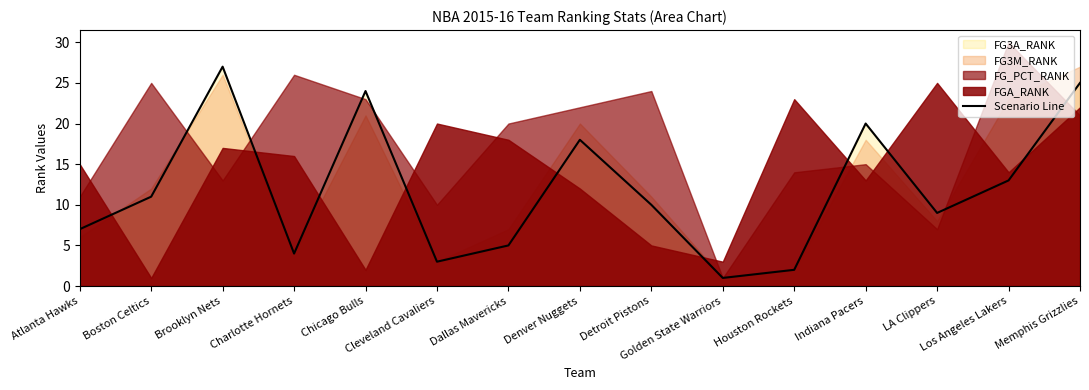

How many lines are shown in the chart?

1